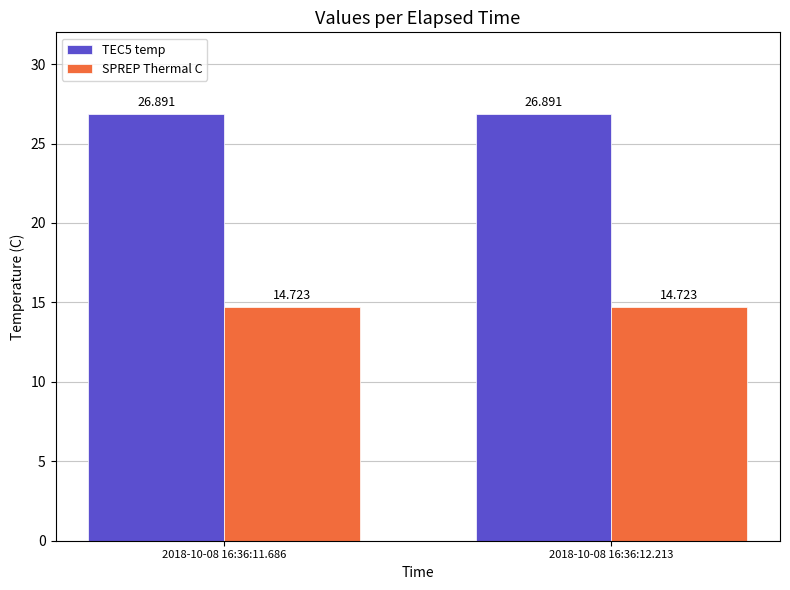

What are all the series names shown in the legend?

TEC5 temp, SPREP Thermal C